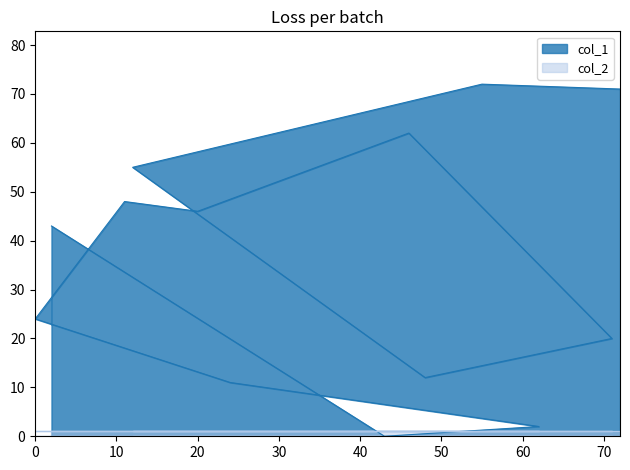

Which has a higher value, 20 or 46?

46